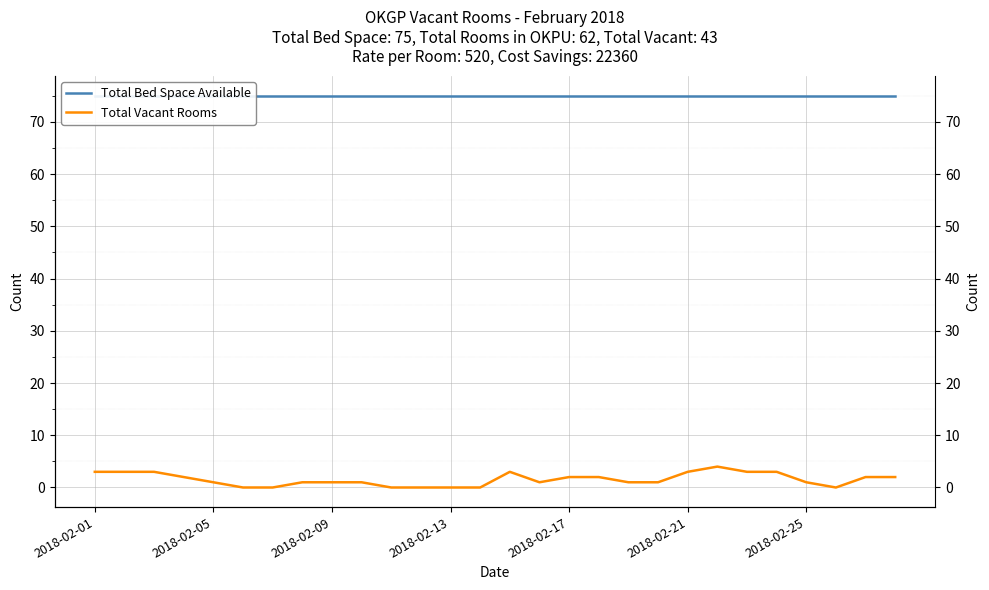

Is the value of Total Vacant Rooms at 2018-02-09 greater than the value of Total Bed Space Available at 15?

No